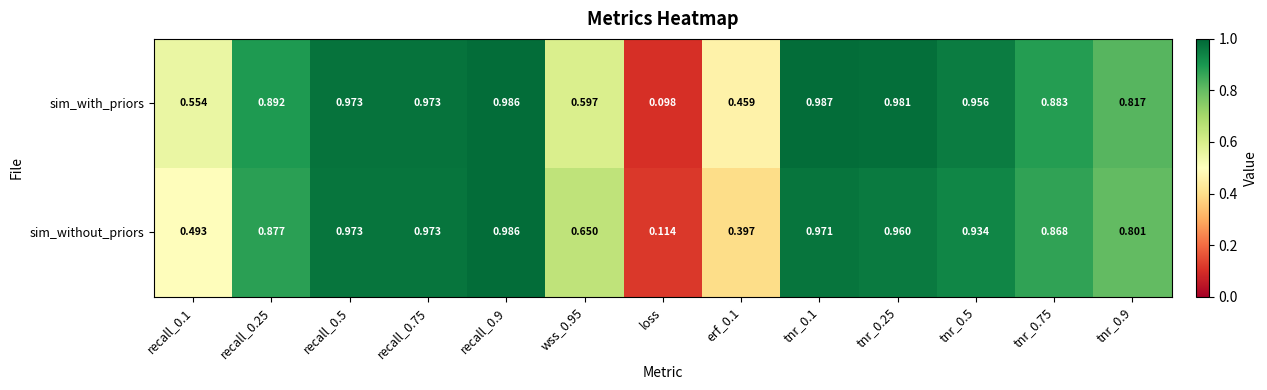

Where is sim_without_priors nearest to the value 0?

loss